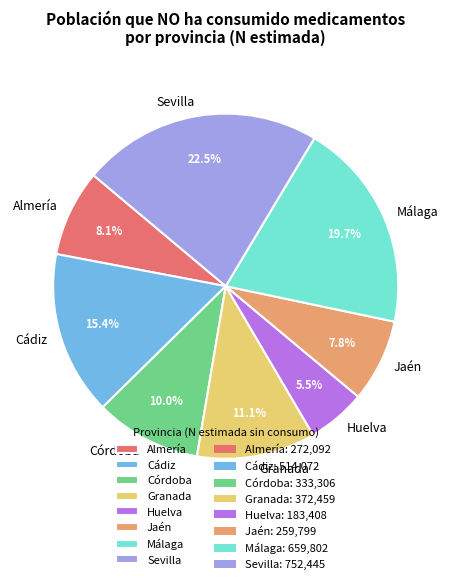

Does any single category account for the majority?

No